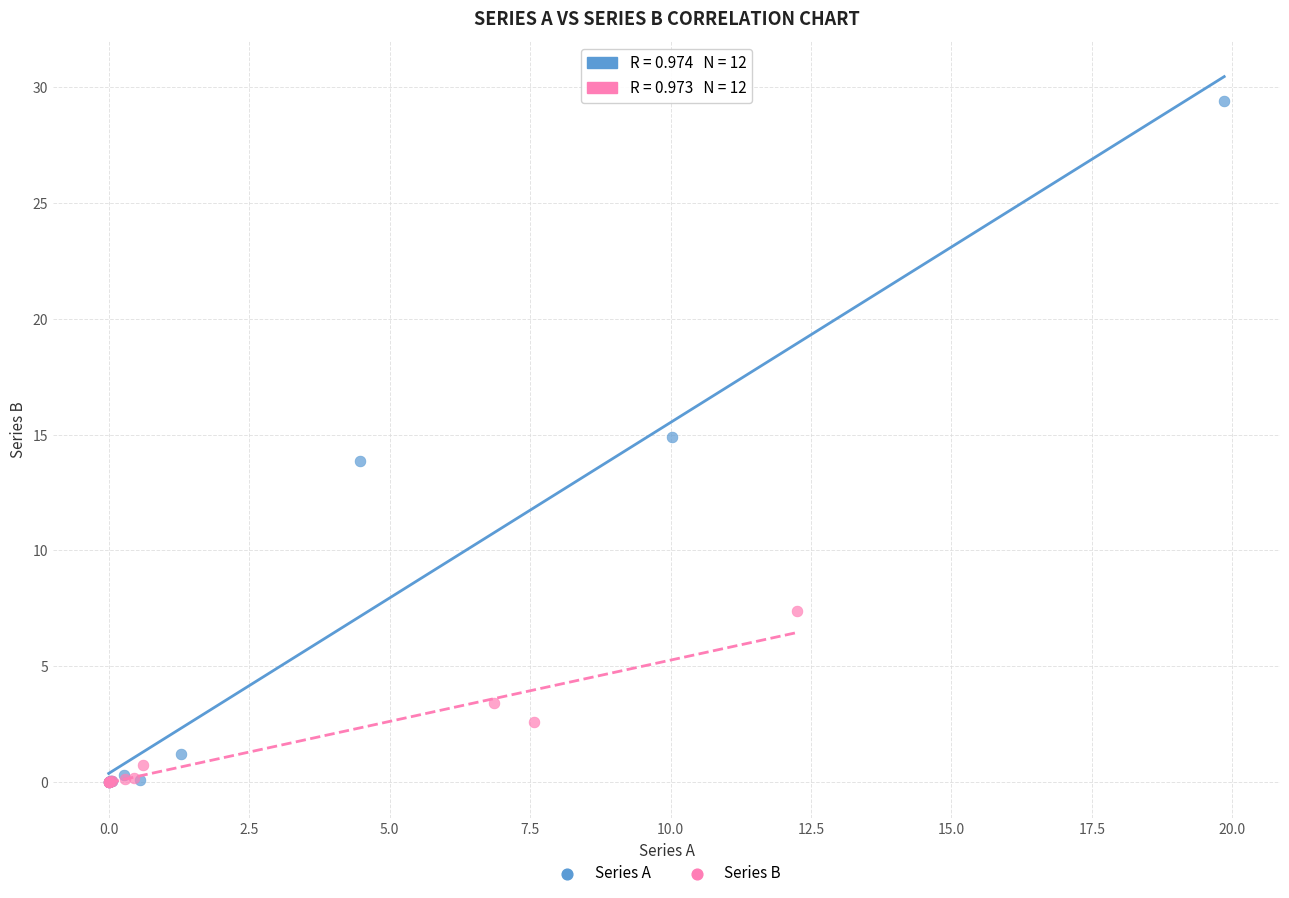

Which series has the widest spread of Y values?

Series A